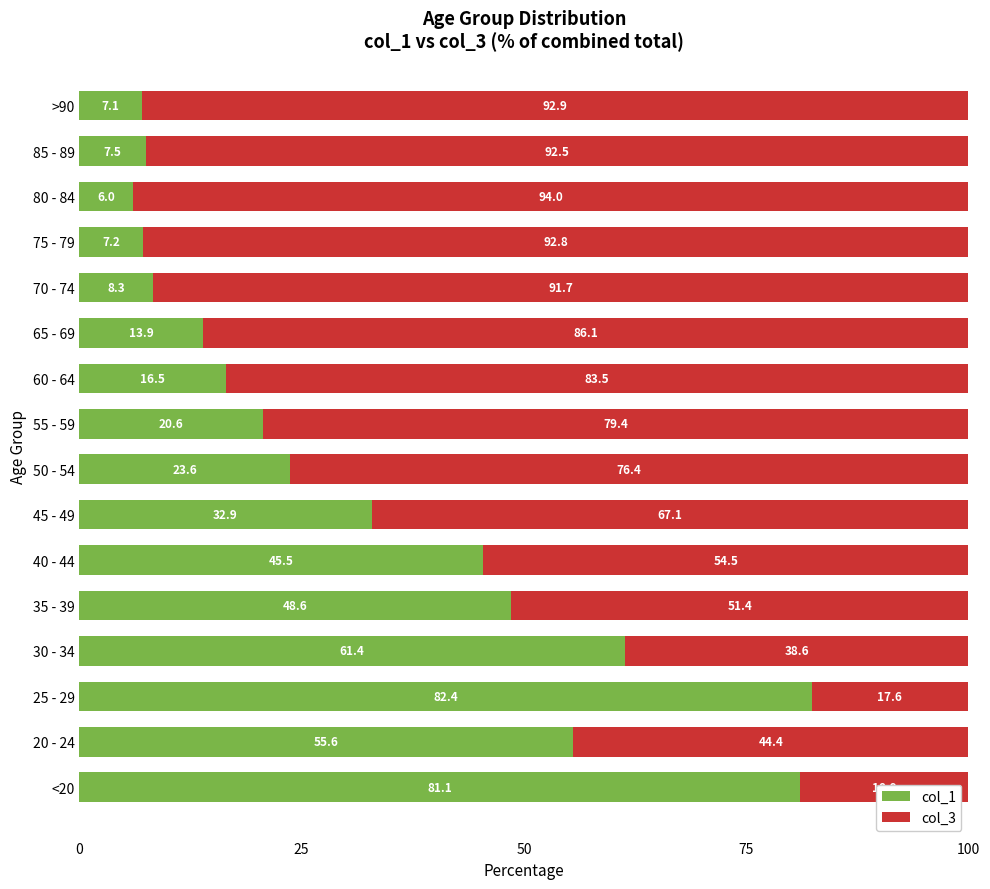

Rank the categories by col_1 value from lowest to highest.

80 - 84, >90, 75 - 79, 85 - 89, 70 - 74, 65 - 69, 60 - 64, 55 - 59, 50 - 54, 45 - 49, 40 - 44, 35 - 39, 20 - 24, 30 - 34, <20, 25 - 29